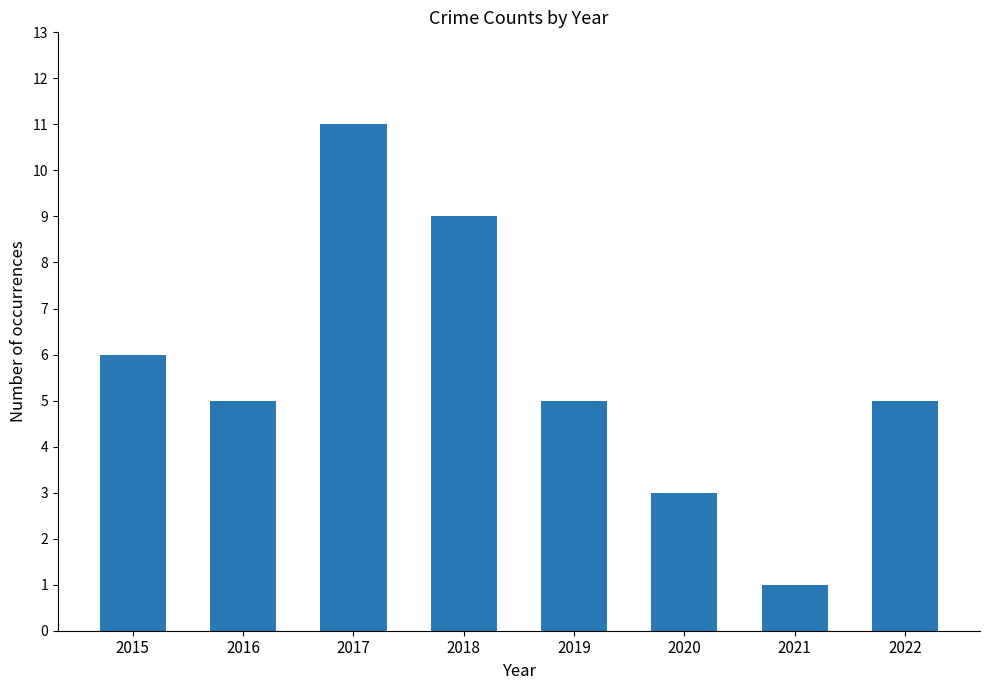

What is the value of the 2nd bar from the left?

5